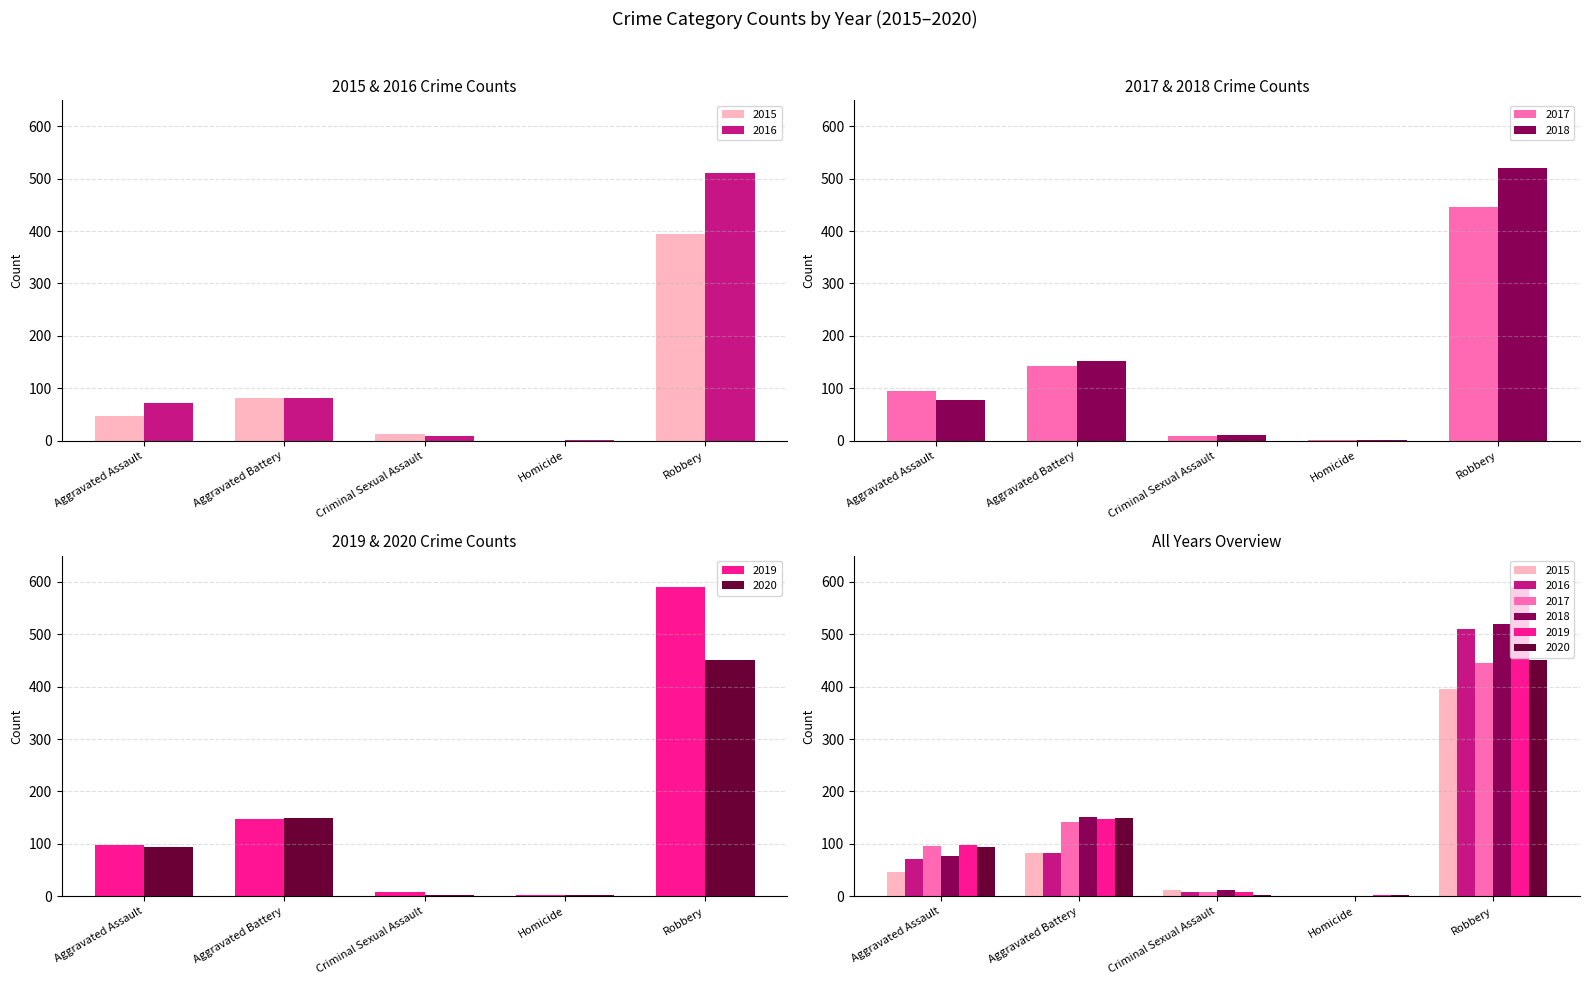

Which series changed the most between Aggravated Assault and Aggravated Battery?

2018